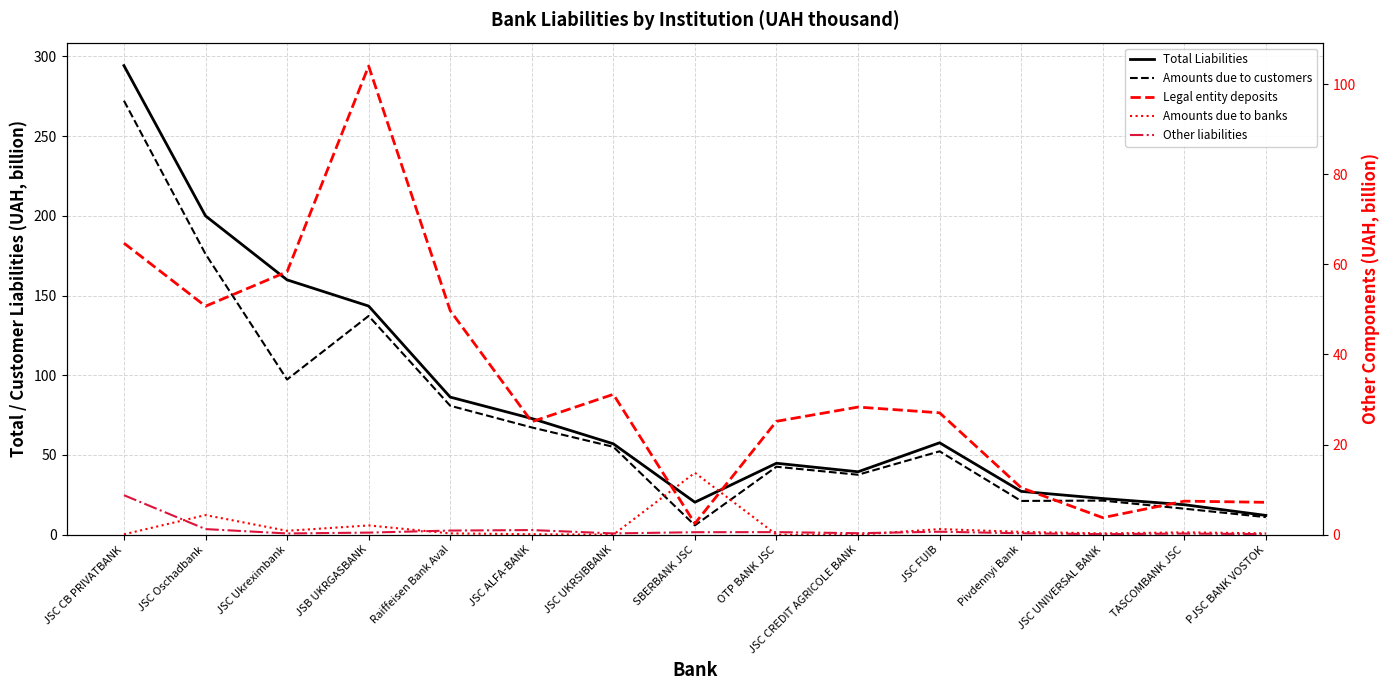

Reading right to left, list all the values displayed in this chart.

Total Liabilities: 12.1	18.8	22.7	27.2	57.7	39.5	44.8	20.4	57.0	72.9	86.3	143.4	159.9	200.0	294.3
Amounts due to customers: 11.0	16.3	21.4	21.2	52.3	37.6	42.6	5.9	55.1	67.3	80.9	137.2	97.3	176.1	272.3
Legal entity deposits: 7.2	7.5	3.8	10.4	27.1	28.3	25.2	2.5	31.1	25.1	49.7	104.0	58.4	50.7	64.7
Amounts due to banks: 0.3	0.5	0.3	0.6	1.2	0.0	0.0	13.7	0.0	0.1	0.3	2.1	0.9	4.4	0.1
Other liabilities: 0.1	0.3	0.1	0.3	0.7	0.3	0.6	0.6	0.3	1.0	0.9	0.5	0.3	1.2	8.8